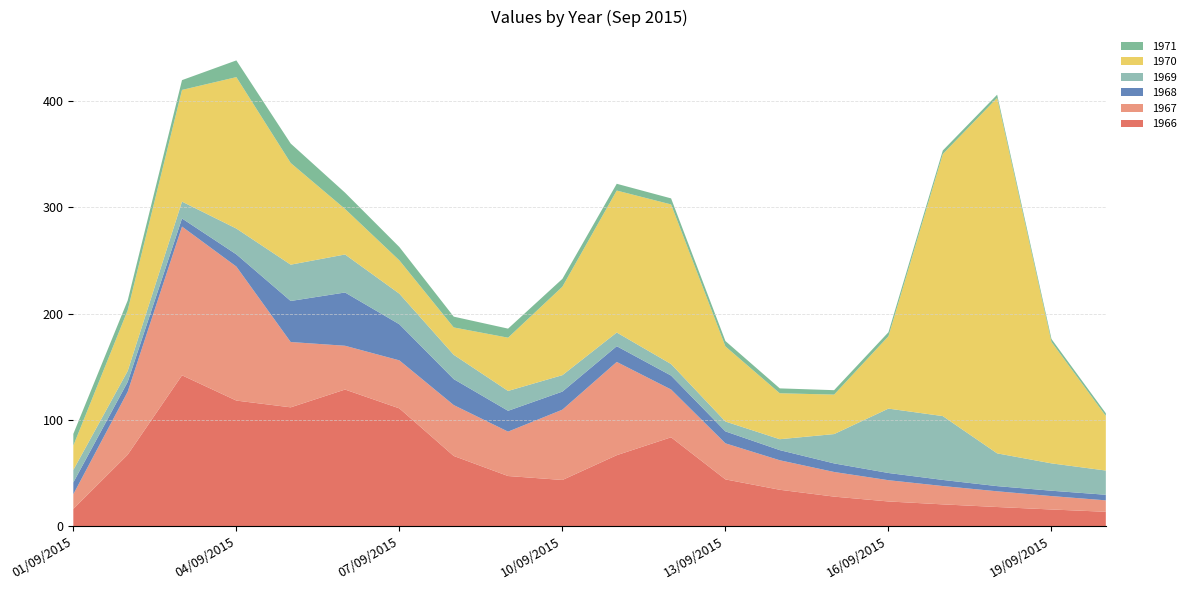

Reading right to left, what are all the values shown in this chart?

1966: 20/09/2015=13.6	19/09/2015=15.7	18/09/2015=18.1	17/09/2015=20.5	16/09/2015=23.3	15/09/2015=27.8	14/09/2015=34.3	13/09/2015=44.0	12/09/2015=83.7	11/09/2015=66.8	10/09/2015=43.5	09/09/2015=47.2	08/09/2015=66.1	07/09/2015=110.8	06/09/2015=128.6	05/09/2015=111.8	04/09/2015=118.2	03/09/2015=142.0	02/09/2015=67.3	01/09/2015=16.3
1967: 20/09/2015=10.8	19/09/2015=12.6	18/09/2015=14.8	17/09/2015=17.3	16/09/2015=20.0	15/09/2015=23.2	14/09/2015=27.8	13/09/2015=33.9	12/09/2015=45.0	11/09/2015=87.7	10/09/2015=66.2	09/09/2015=41.8	08/09/2015=47.9	07/09/2015=45.2	06/09/2015=41.2	05/09/2015=61.5	04/09/2015=126.1	03/09/2015=139.9	02/09/2015=59.2	01/09/2015=13.8
1968: 20/09/2015=5.2	19/09/2015=5.0	18/09/2015=4.9	17/09/2015=5.7	16/09/2015=6.8	15/09/2015=8.1	14/09/2015=9.5	13/09/2015=11.2	12/09/2015=13.1	11/09/2015=14.8	10/09/2015=17.0	09/09/2015=19.6	08/09/2015=24.4	07/09/2015=34.0	06/09/2015=50.1	05/09/2015=38.6	04/09/2015=11.5	03/09/2015=7.6	02/09/2015=9.3	01/09/2015=11.1
1969: 20/09/2015=22.8	19/09/2015=25.7	18/09/2015=30.8	17/09/2015=60.1	16/09/2015=60.6	15/09/2015=27.6	14/09/2015=10.3	13/09/2015=9.3	12/09/2015=10.9	11/09/2015=12.9	10/09/2015=15.5	09/09/2015=18.7	08/09/2015=22.9	07/09/2015=28.8	06/09/2015=35.8	05/09/2015=34.2	04/09/2015=24.3	03/09/2015=15.9	02/09/2015=10.3	01/09/2015=11.8
1970: 20/09/2015=51.3	19/09/2015=114.2	18/09/2015=334.4	17/09/2015=246.5	16/09/2015=68.1	15/09/2015=37.1	14/09/2015=43.2	13/09/2015=70.6	12/09/2015=150.1	11/09/2015=133.5	10/09/2015=83.2	09/09/2015=50.1	08/09/2015=25.7	07/09/2015=31.3	06/09/2015=42.8	05/09/2015=95.7	04/09/2015=142.4	03/09/2015=105.1	02/09/2015=57.1	01/09/2015=22.9
1971: 20/09/2015=2.5	19/09/2015=2.8	18/09/2015=3.0	17/09/2015=3.3	16/09/2015=3.8	15/09/2015=4.2	14/09/2015=4.6	13/09/2015=5.1	12/09/2015=5.7	11/09/2015=6.4	10/09/2015=7.4	09/09/2015=8.5	08/09/2015=10.1	07/09/2015=12.5	06/09/2015=15.3	05/09/2015=18.3	04/09/2015=15.7	03/09/2015=9.2	02/09/2015=9.3	01/09/2015=11.0